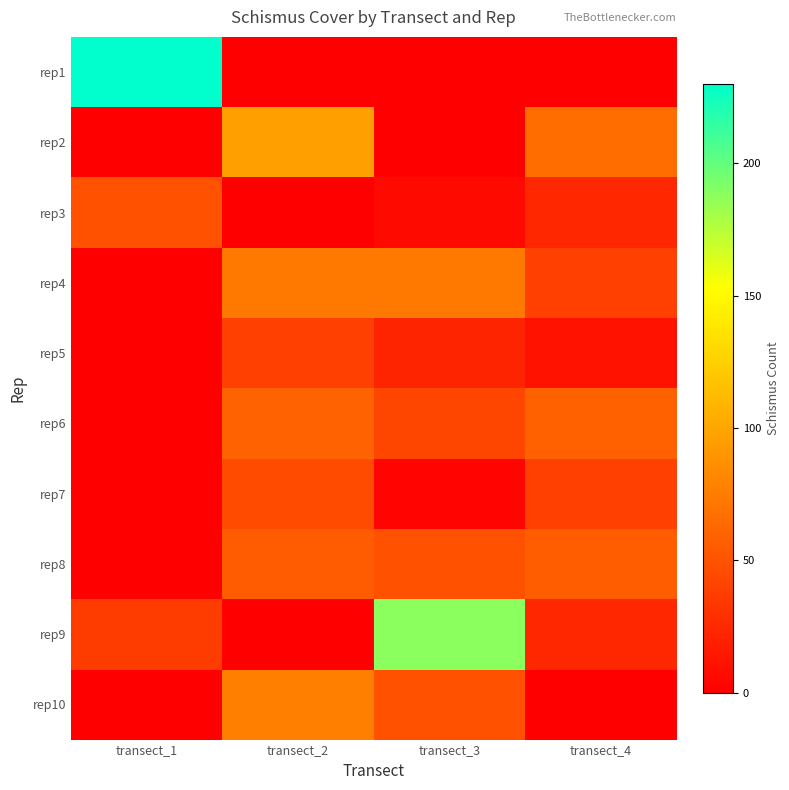

Between transect_3 and transect_1, which is larger?

transect_1